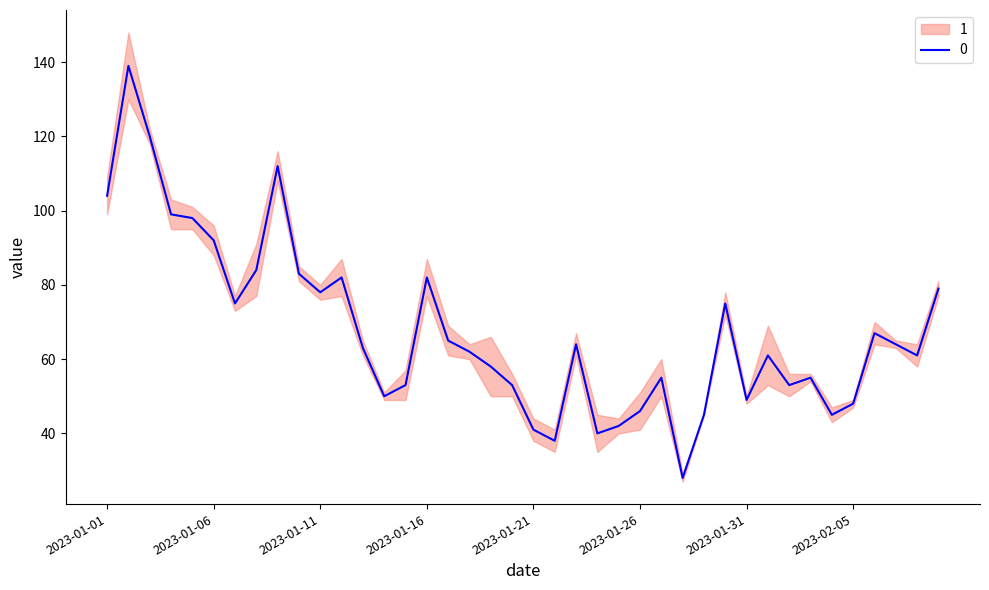

At which category does the chart reach its minimum across all series?

2023-01-28